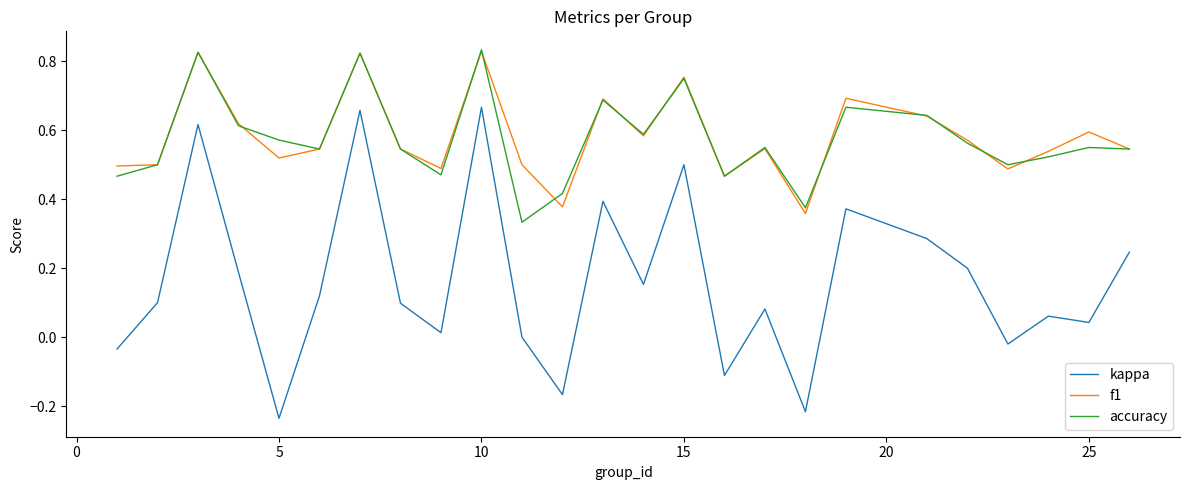

Count the number of categories in the chart.

25